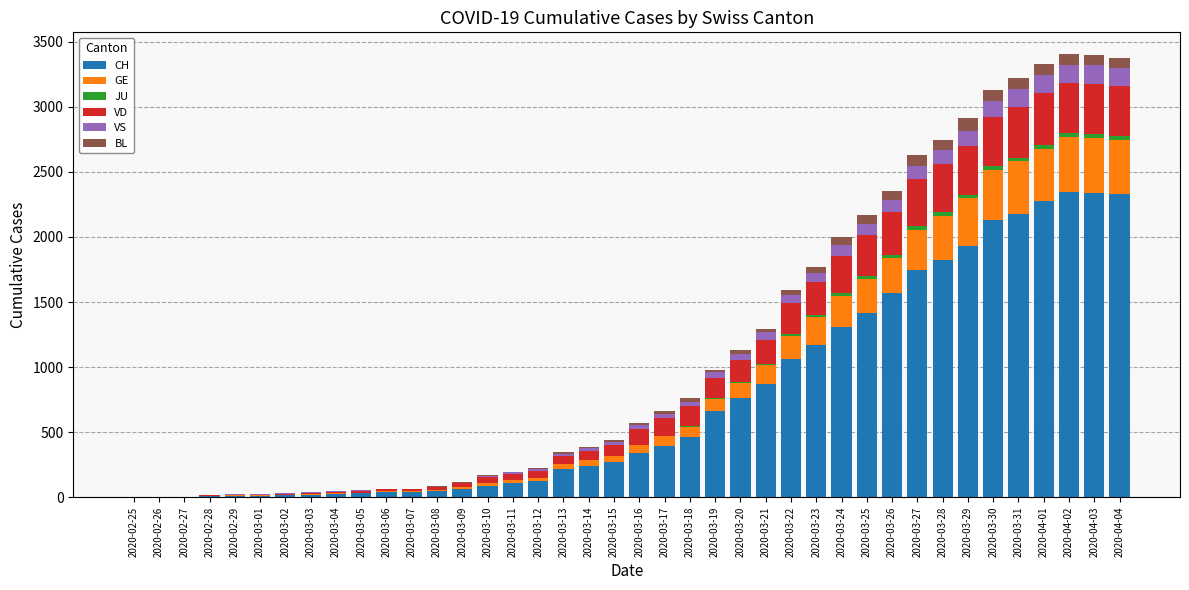

Does the chart contain stacked bars?

Yes